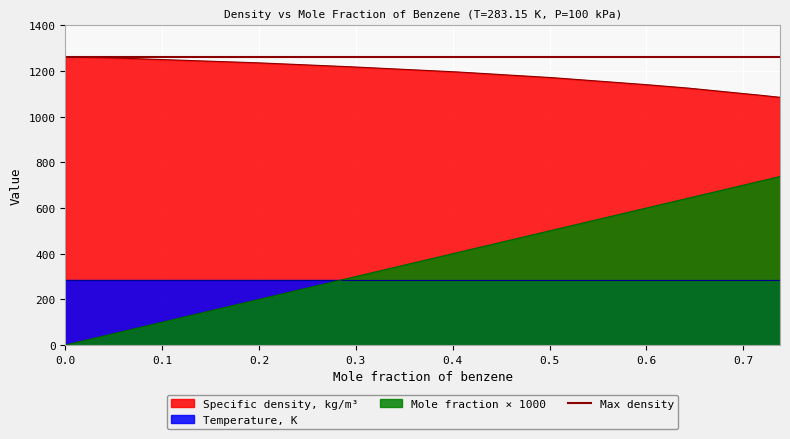

True or false: Mole fraction of benzene and Specific density, kg/m3 intersect in this chart.

False